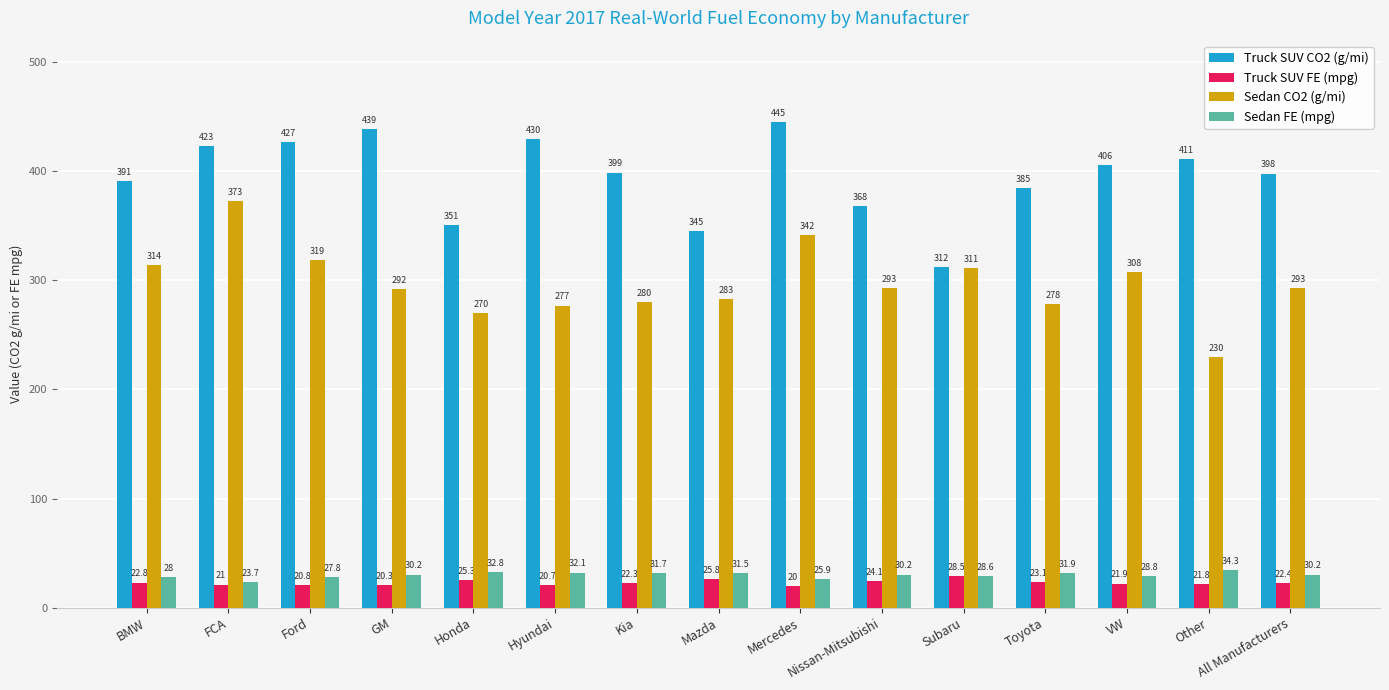

What is the difference between the highest and lowest values at All Manufacturers?

375.6